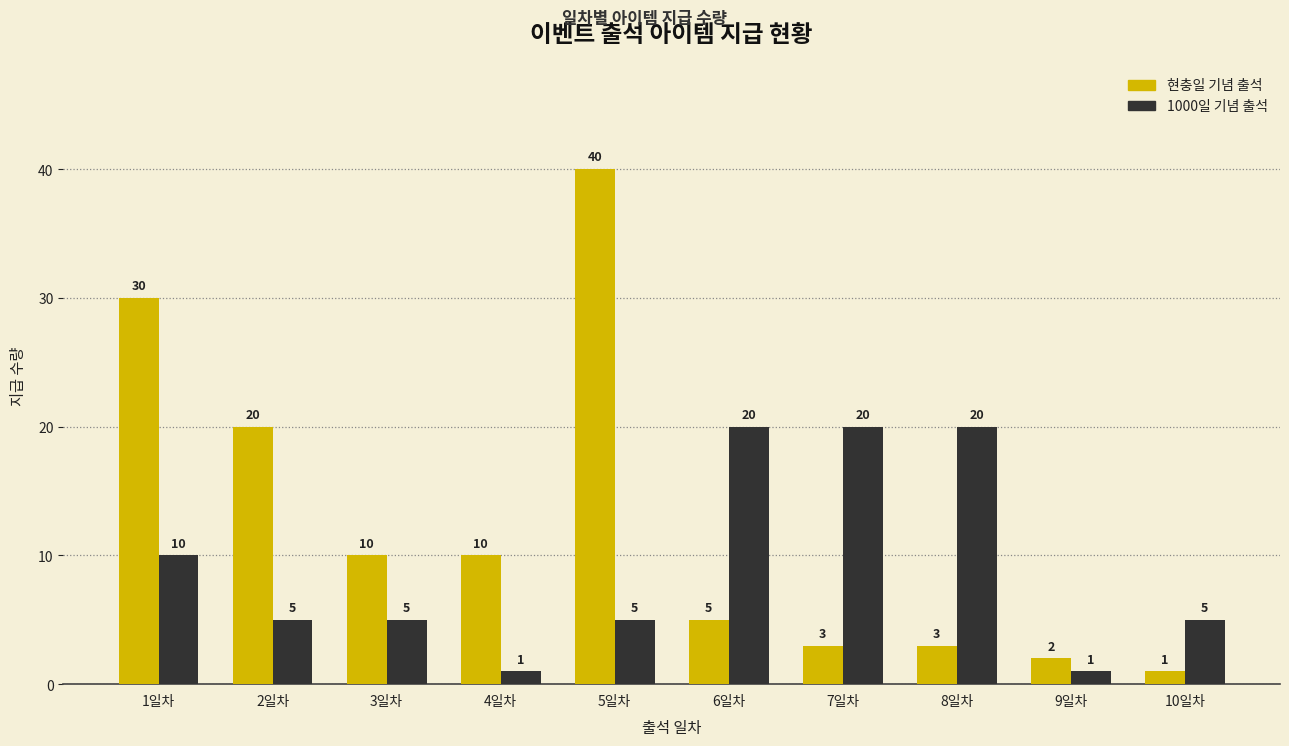

How many bars are there in total?

20